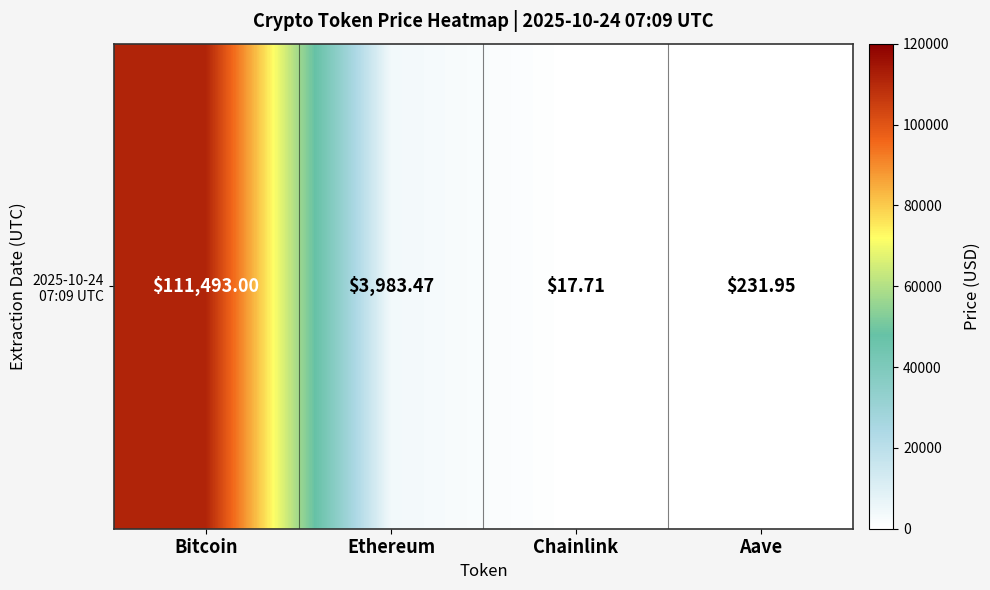

Where is the data nearest to the value 55755?

Ethereum